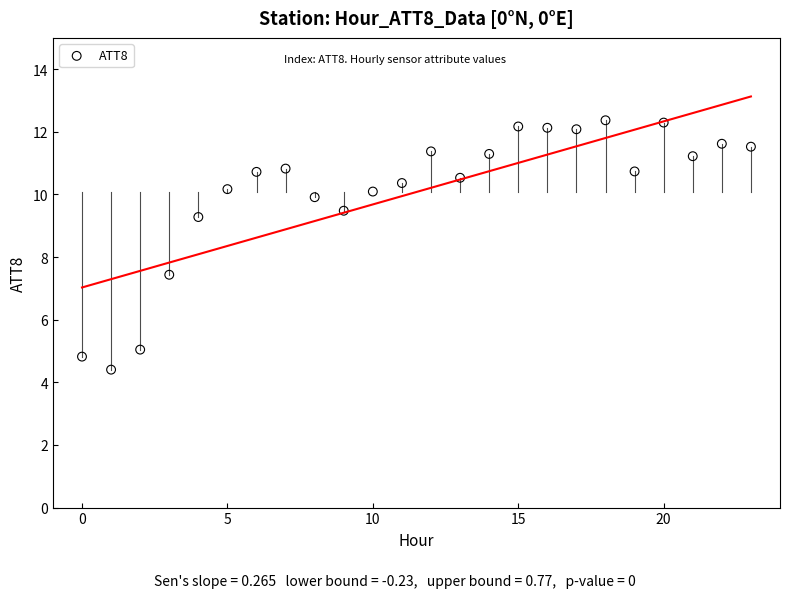

What Y value in the scatter plot is closest to 8?

7.4